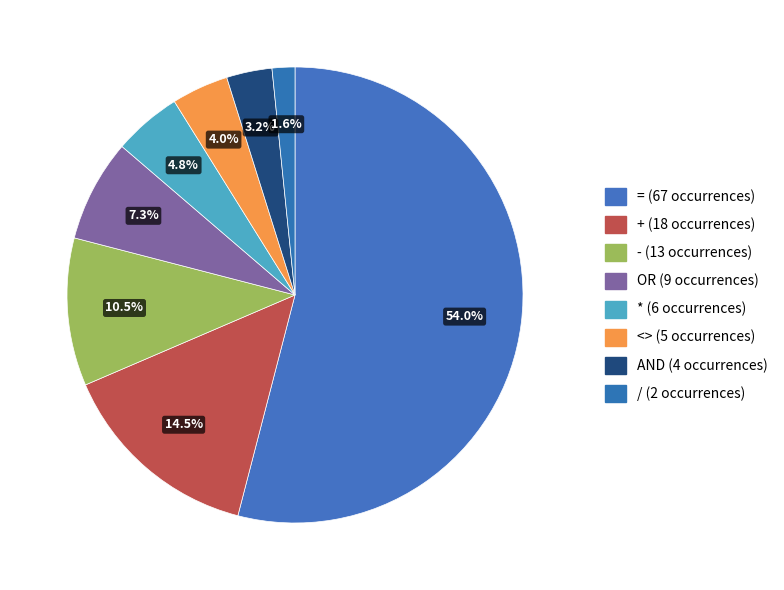

How many segments does this pie chart have?

8